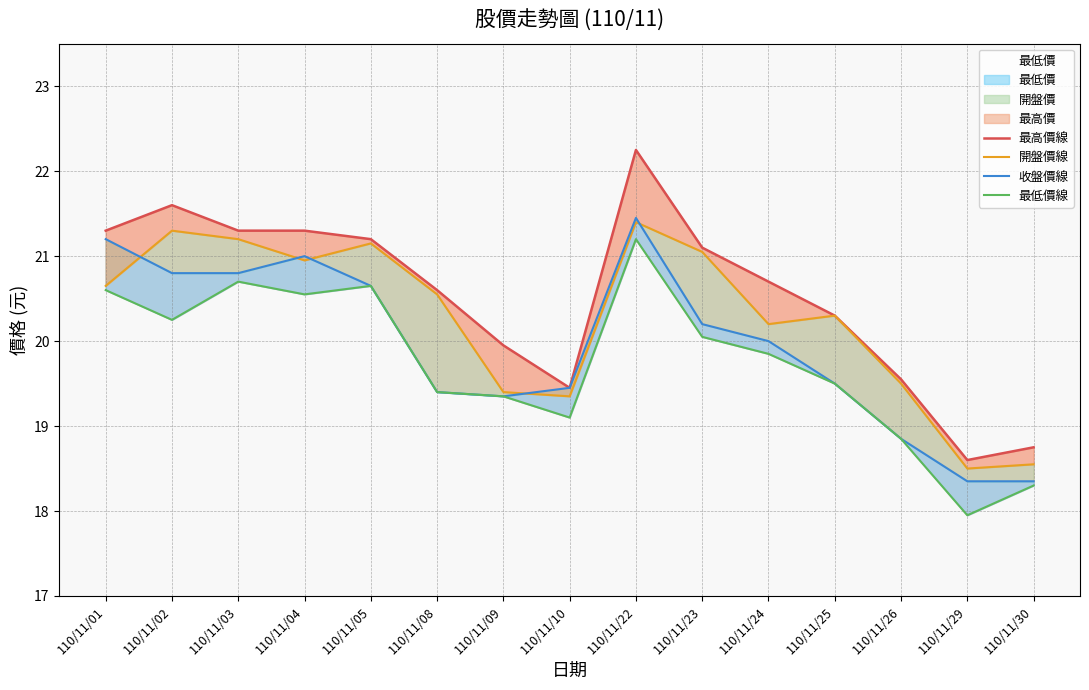

Between which two adjacent categories do 收盤價線 and 開盤價線 first intersect?

110/11/01 and 110/11/02